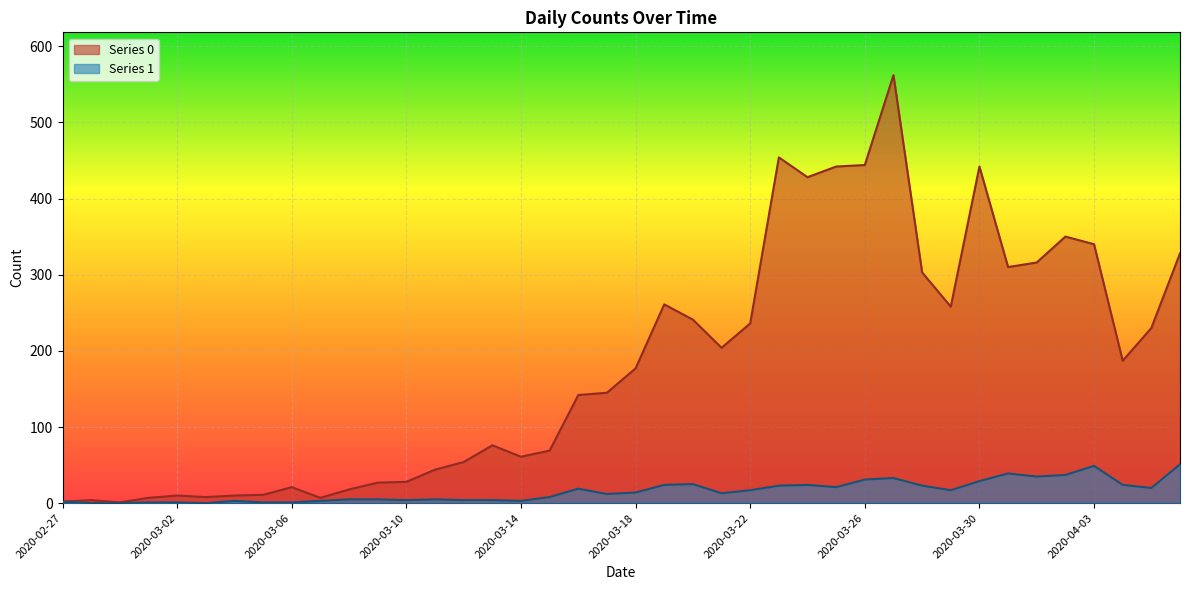

Which series changed the most between 2020-03-20 and 2020-04-05?

Series 0